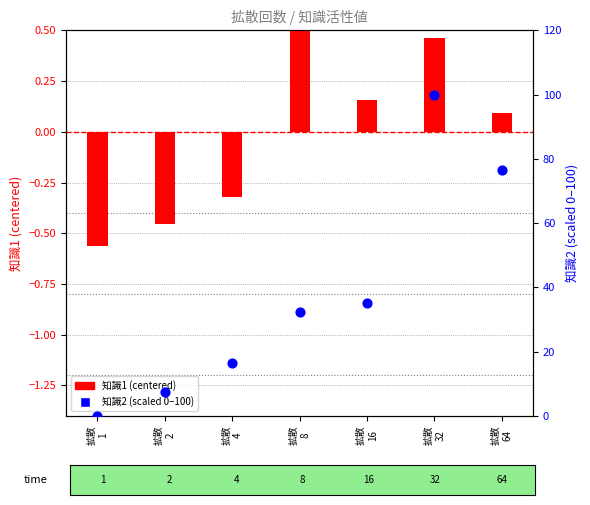

Which series reaches the minimum Y coordinate?

知識1 (centered)